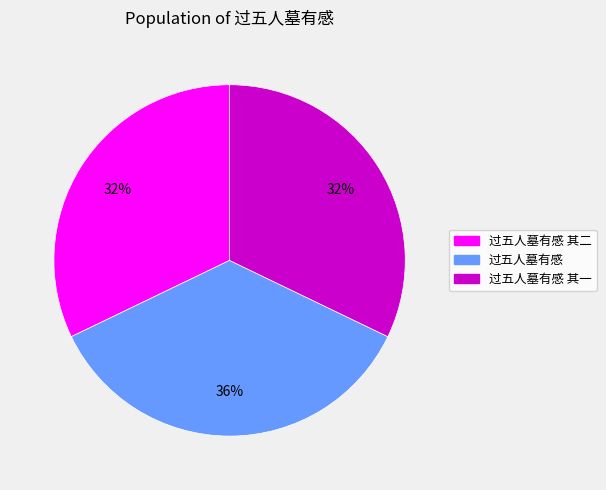

Is there a majority slice in this chart?

No